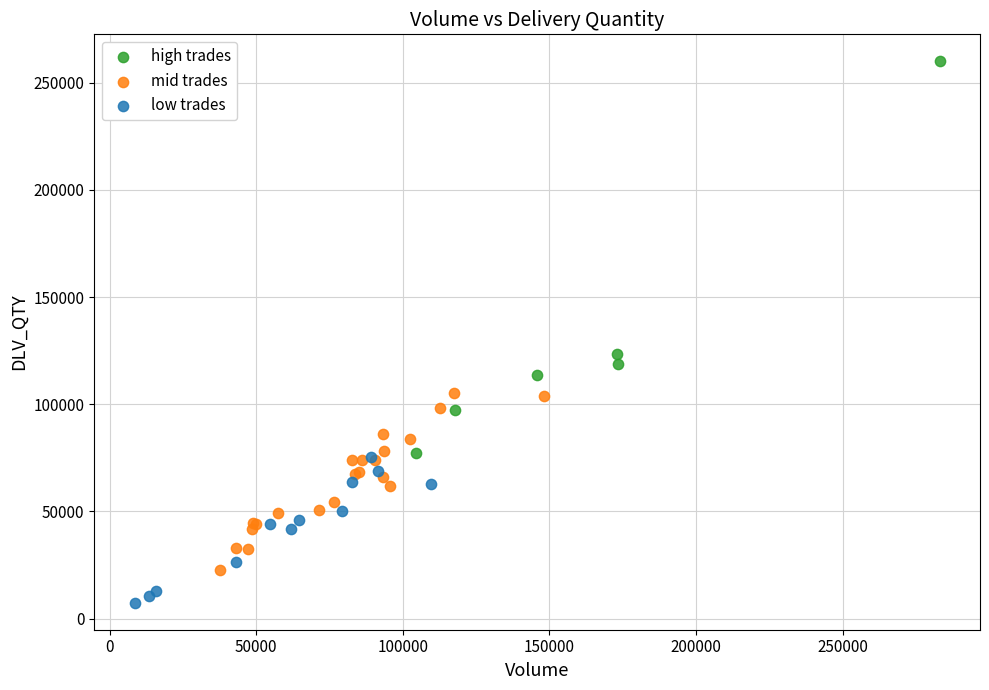

Which series has the largest Y range (max minus min)?

high trades